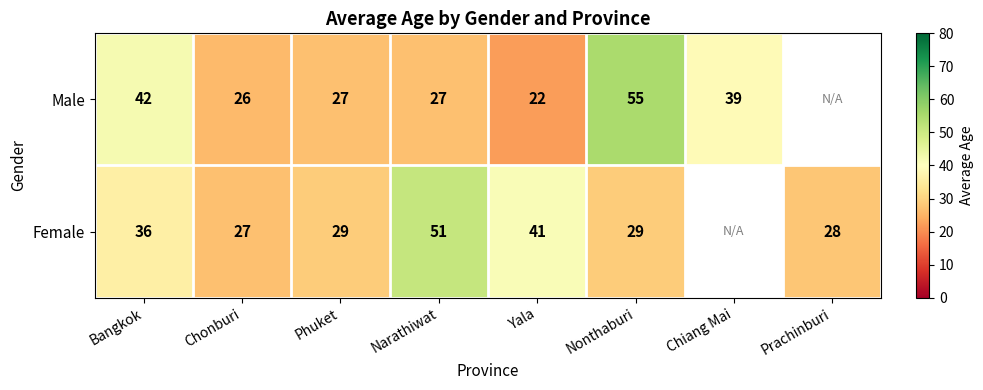

What is the total value across all series at Chonburi?

53